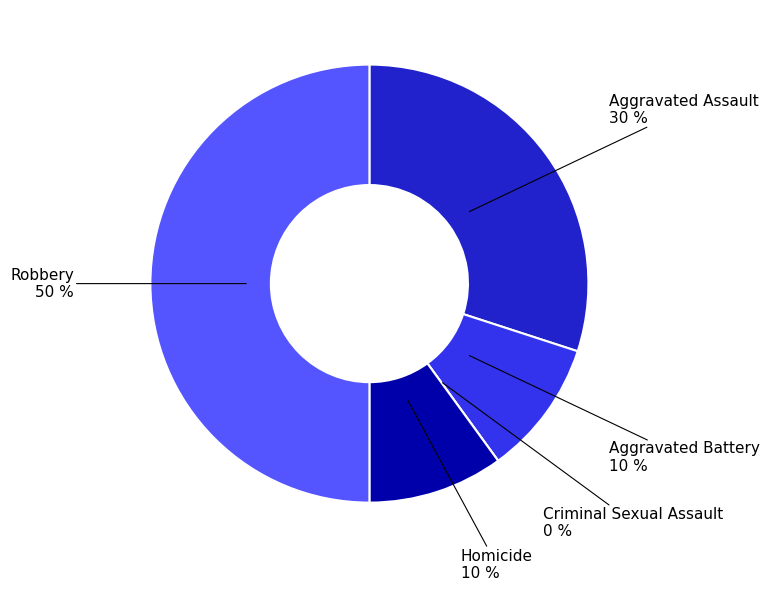

True or false: Homicide accounts for 10% of the total.

True